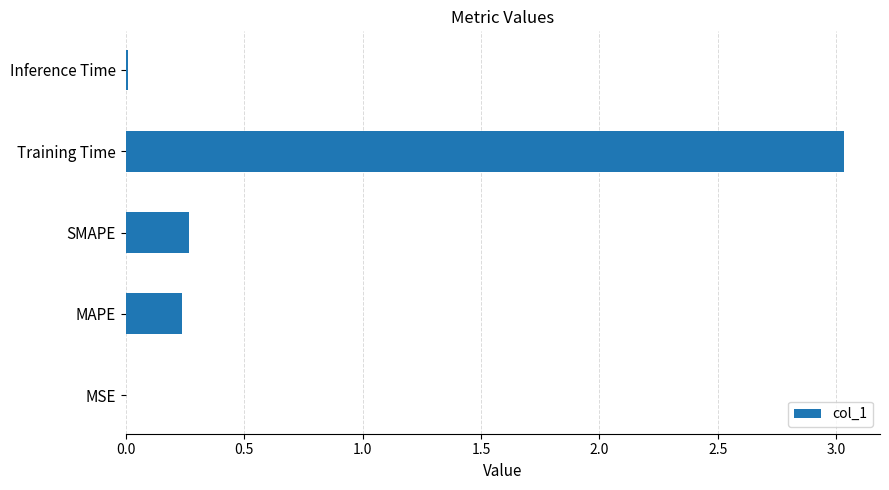

Are the bars horizontal?

Yes